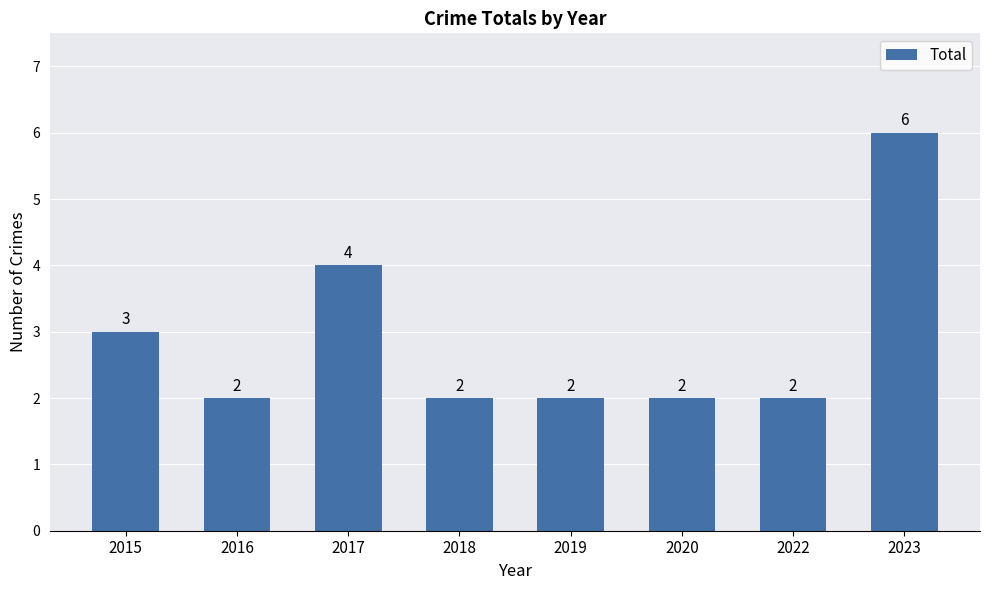

What is the difference between the second highest and minimum values?

2